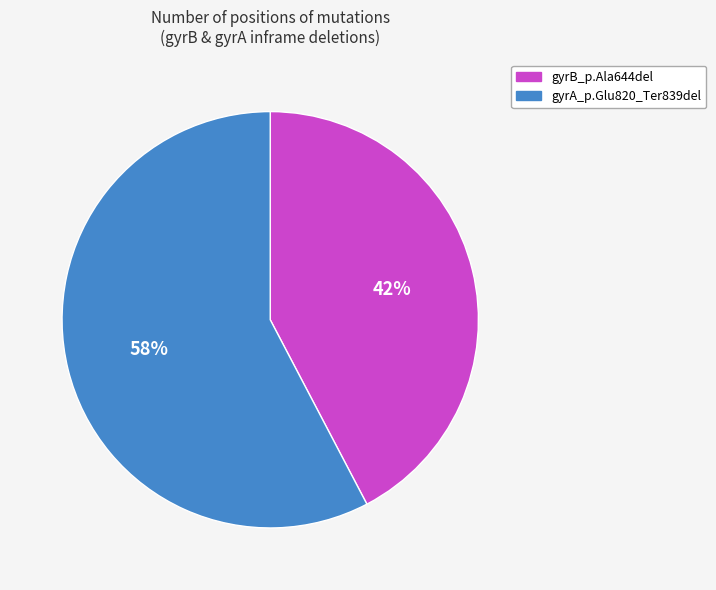

To the nearest percent, what percentage of the pie is gyrA_p.Glu820_Ter839del?

58%